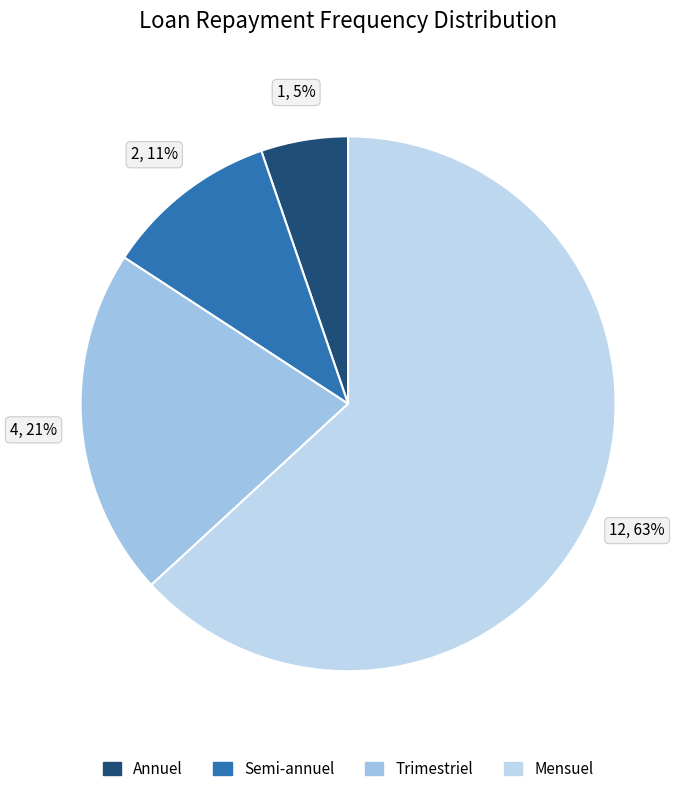

How many segments does this pie chart have?

4